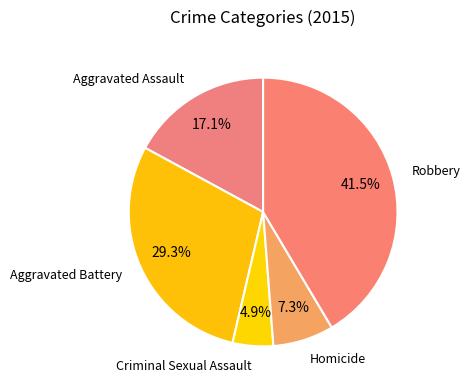

True or false: Aggravated Assault accounts for 4% of the total.

False